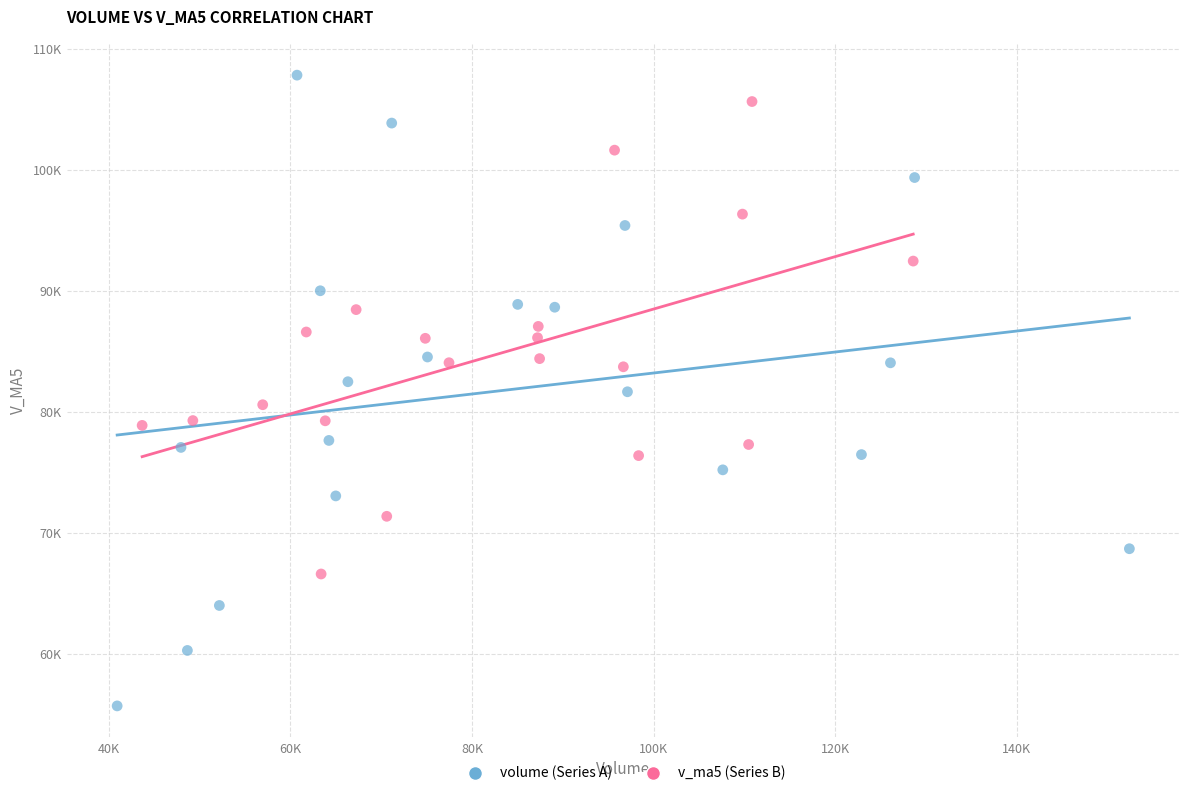

What are all the series names shown in the legend?

volume (Series A), v_ma5 (Series B)